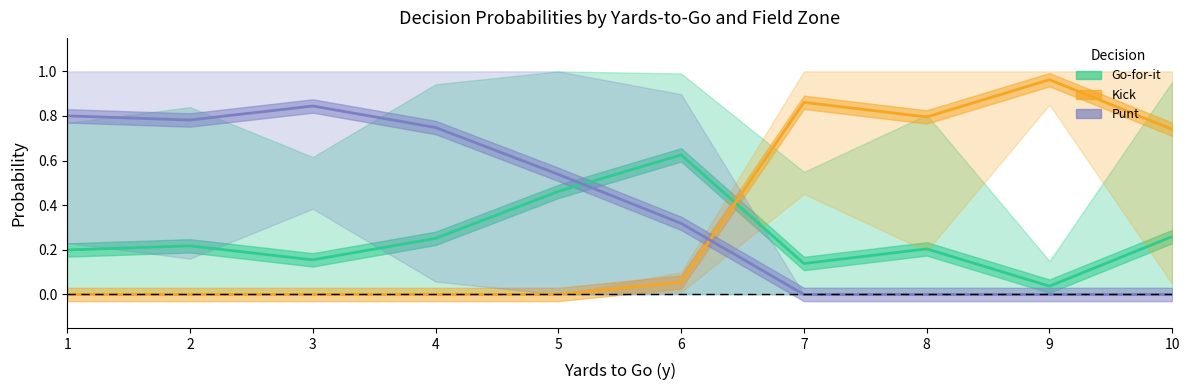

What is the maximum value for Punt?

0.8